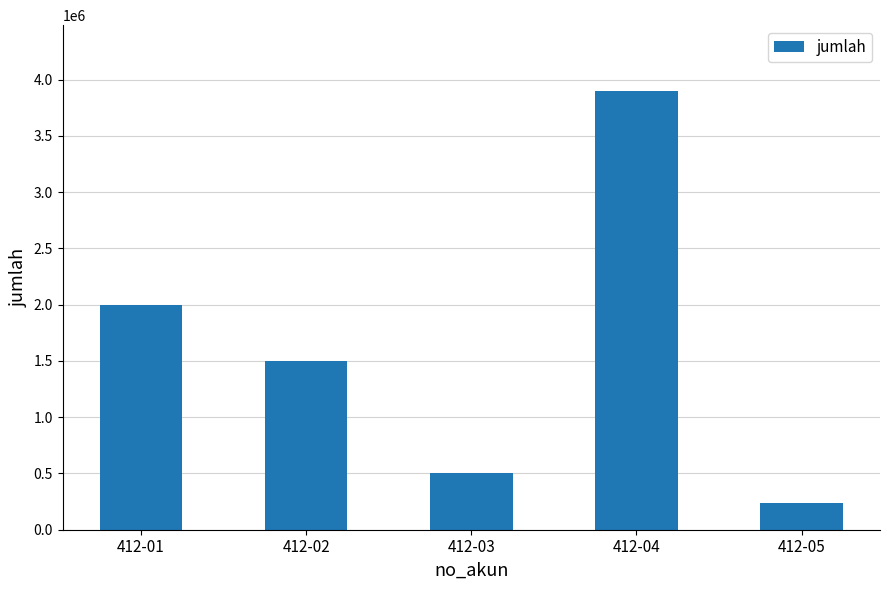

Where does the data first go above 1500000?

412-01